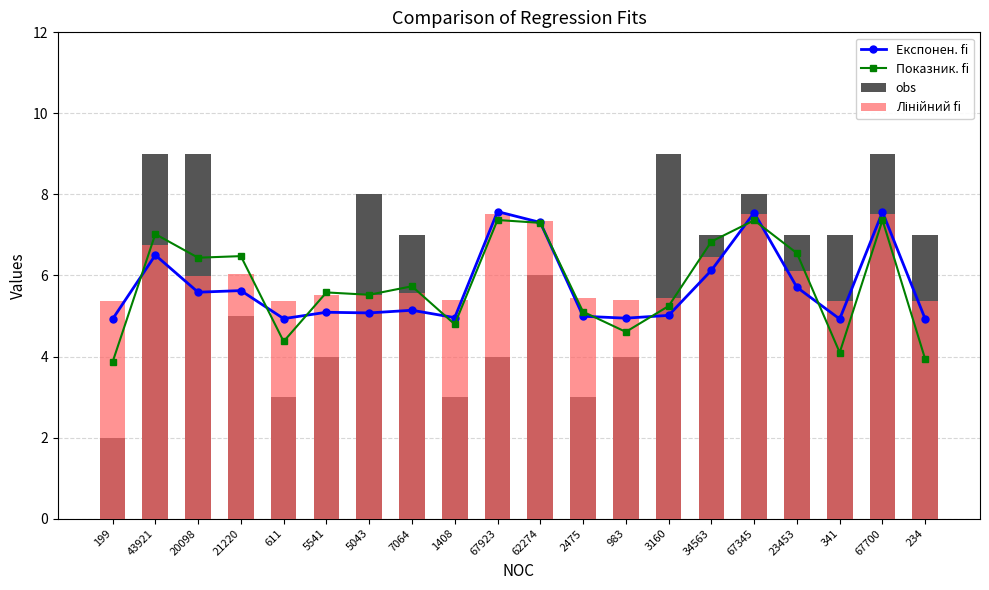

What are all the series names shown in the legend?

Експонен. fi, Показник. fi, obs, Лінійний fi